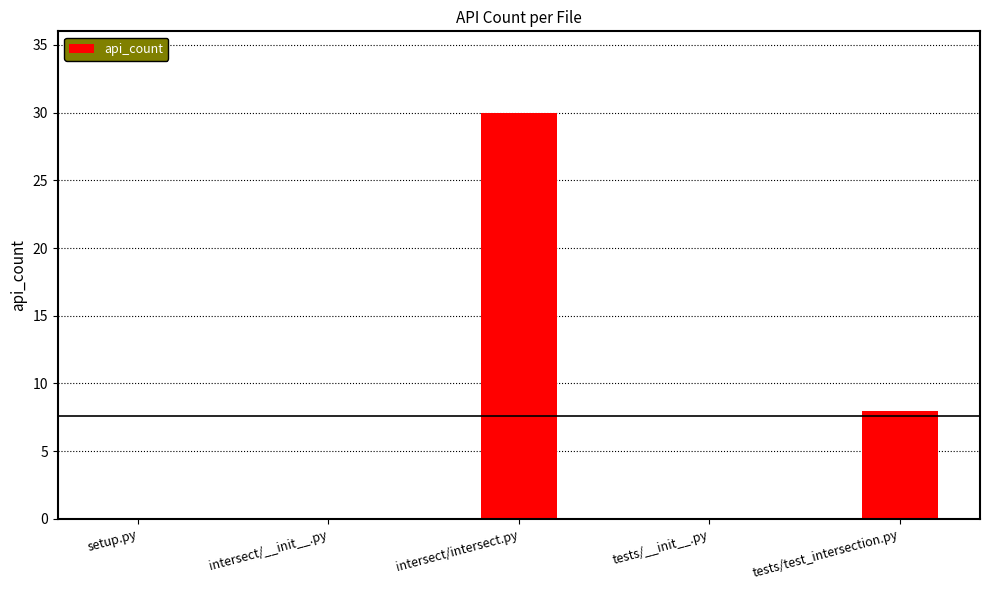

Is it true that the value at intersect/intersect.py is 30?

True